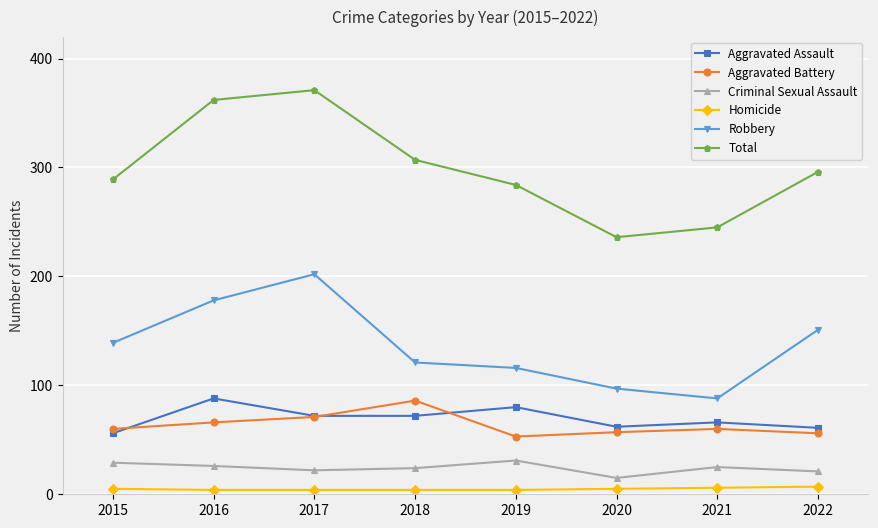

What is the value of the Criminal Sexual Assault point at the 7th from the left?

25